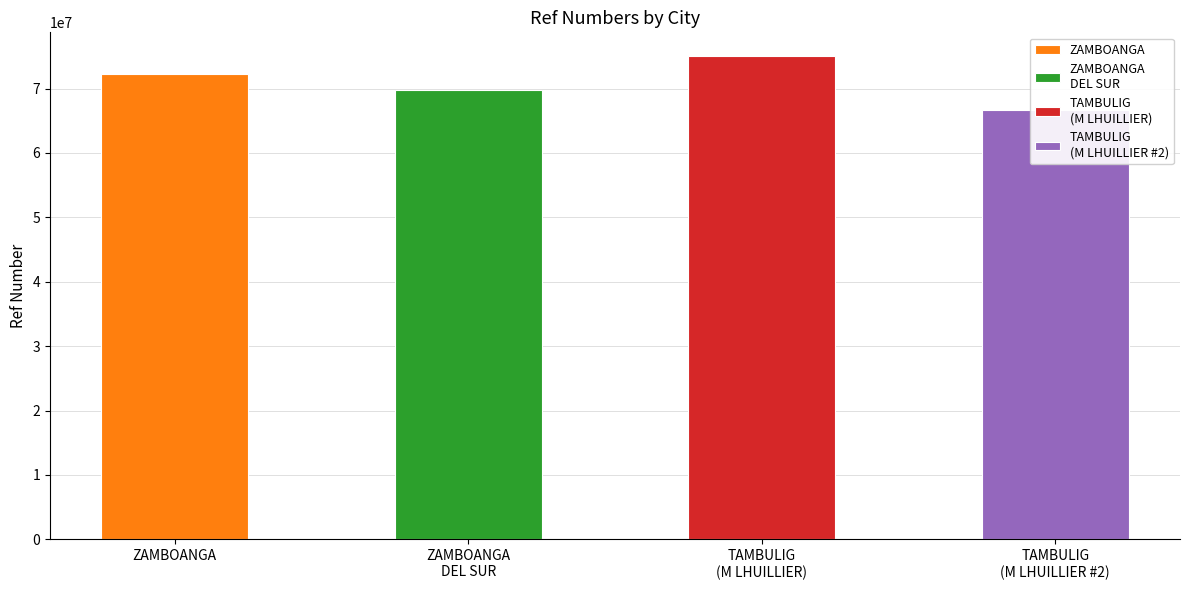

Is it true that the value at ZAMBOANGA is 15942145?

False